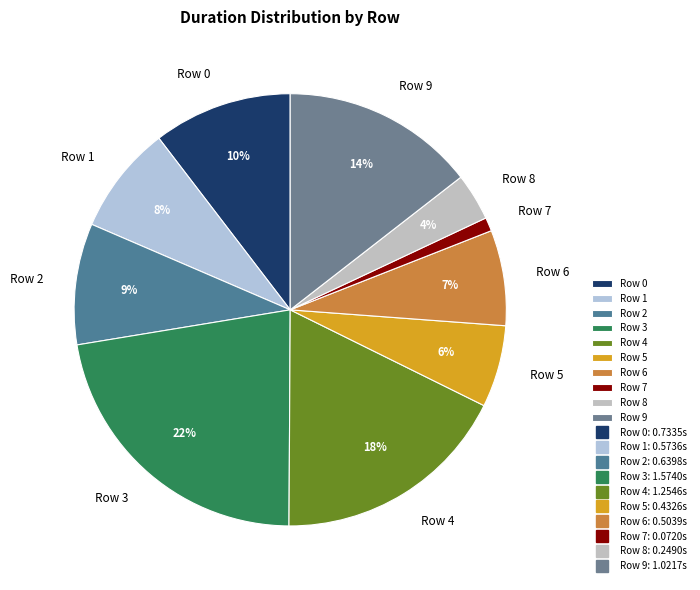

Which has a higher value, Row 0 or Row 1?

Row 0